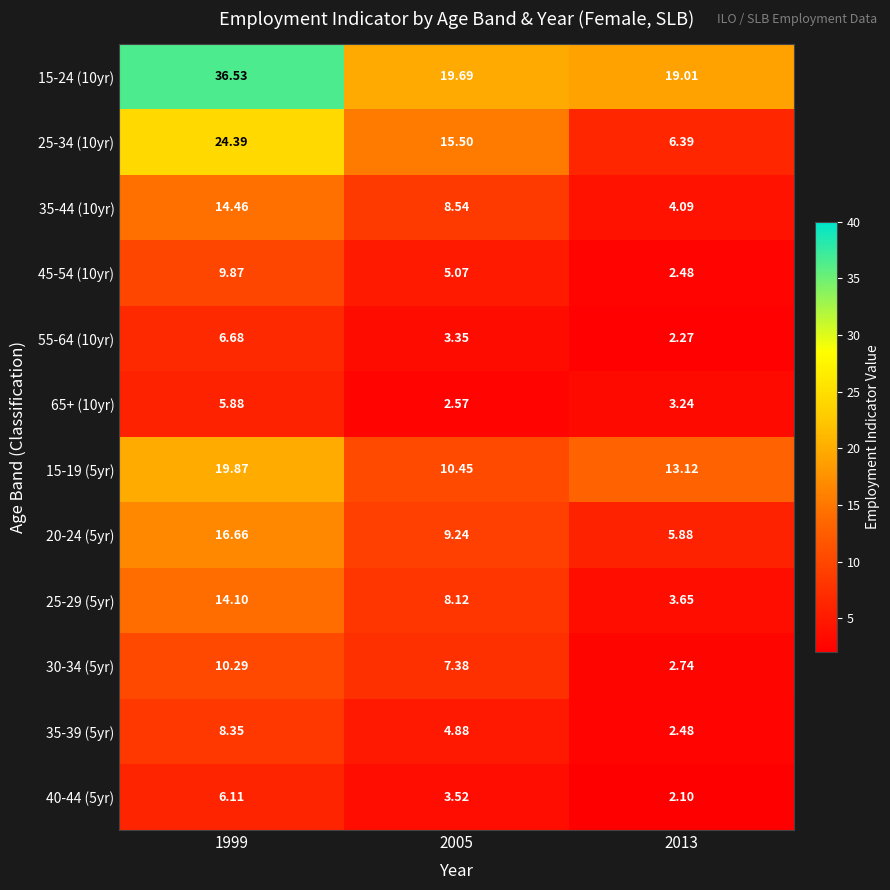

Is the value of 15-19 (5yr) at 2005 greater than the value of 15-24 (10yr) at 2005?

No